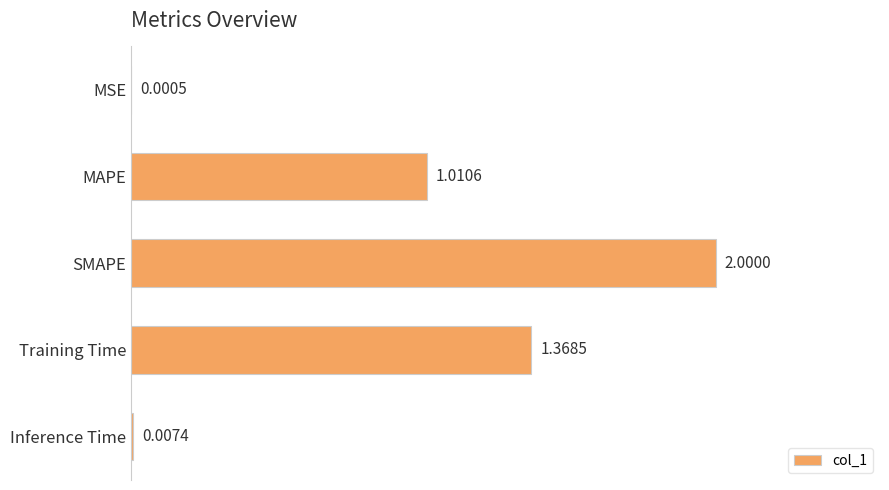

At which category does the chart reach its peak across all series?

SMAPE